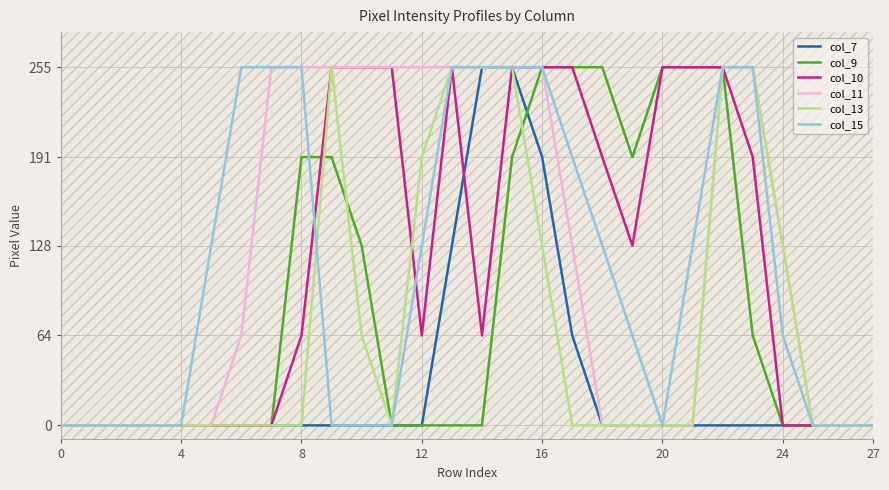

True or false: col_9 has a value of 191 at 19.

True